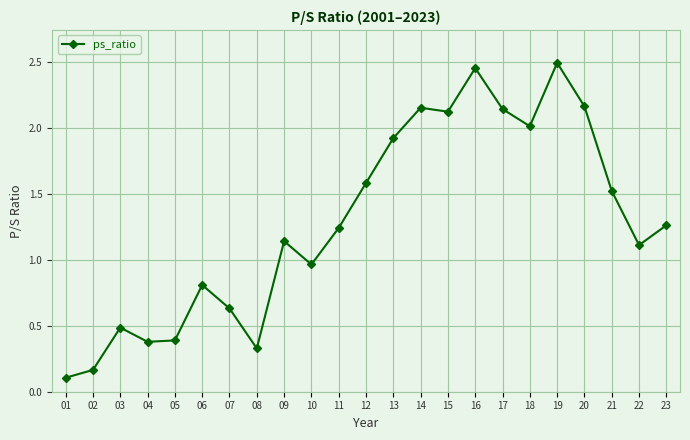

Where is the data nearest to the value 1?

10